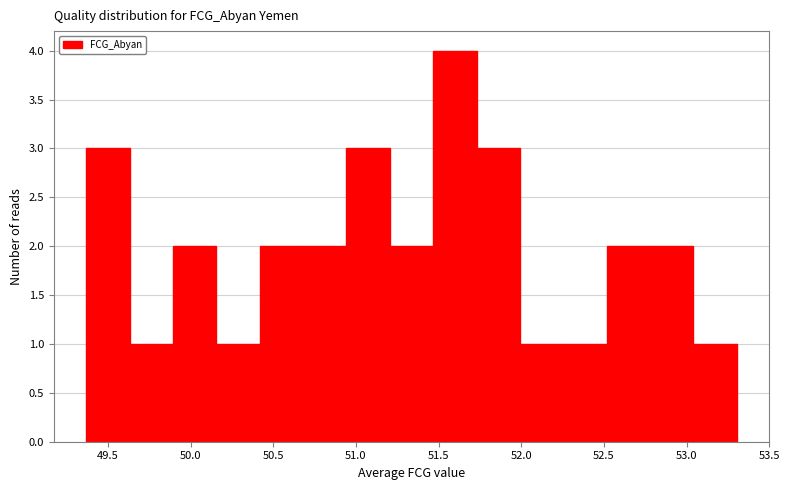

Reading left to right, transcribe this chart: for each bar, give the range it covers on the x-axis and its height. Neither the bar edges nor the heights are printed on the chart, so give them approximately, as read against the axes.

49.35 to 49.65: 3
49.65 to 49.90: 1
49.90 to 50.15: 2
50.15 to 50.40: 1
50.40 to 50.70: 2
50.70 to 50.95: 2
50.95 to 51.20: 3
51.20 to 51.45: 2
51.45 to 51.75: 4
51.75 to 52.00: 3
52.00 to 52.25: 1
52.25 to 52.50: 1
52.50 to 52.80: 2
52.80 to 53.05: 2
53.05 to 53.30: 1